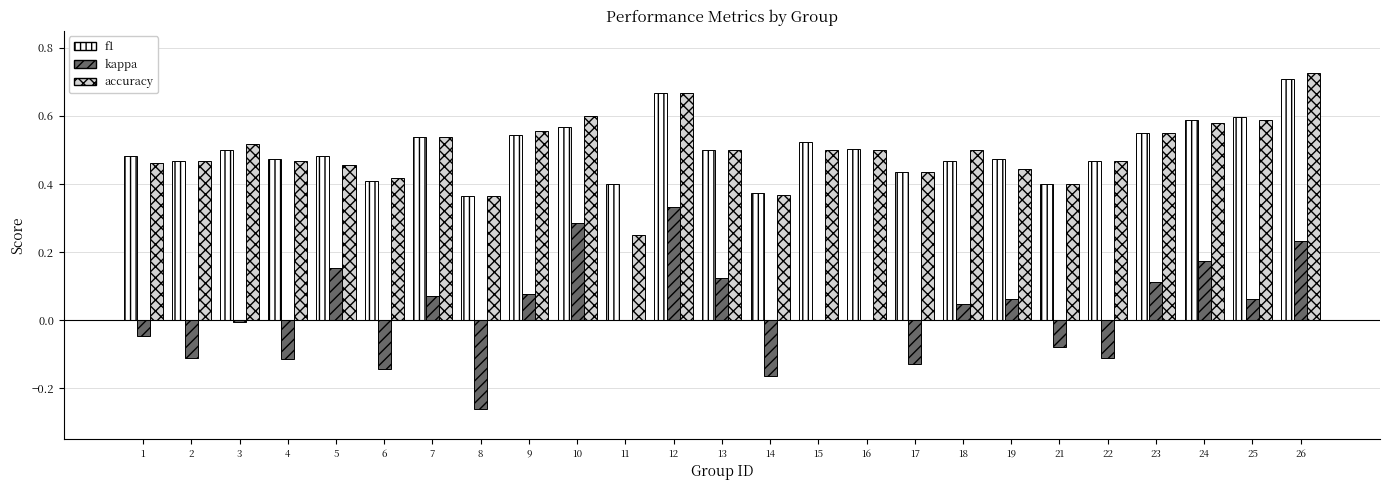

Is the value of f1 at 21 greater than the value of accuracy at 25?

No